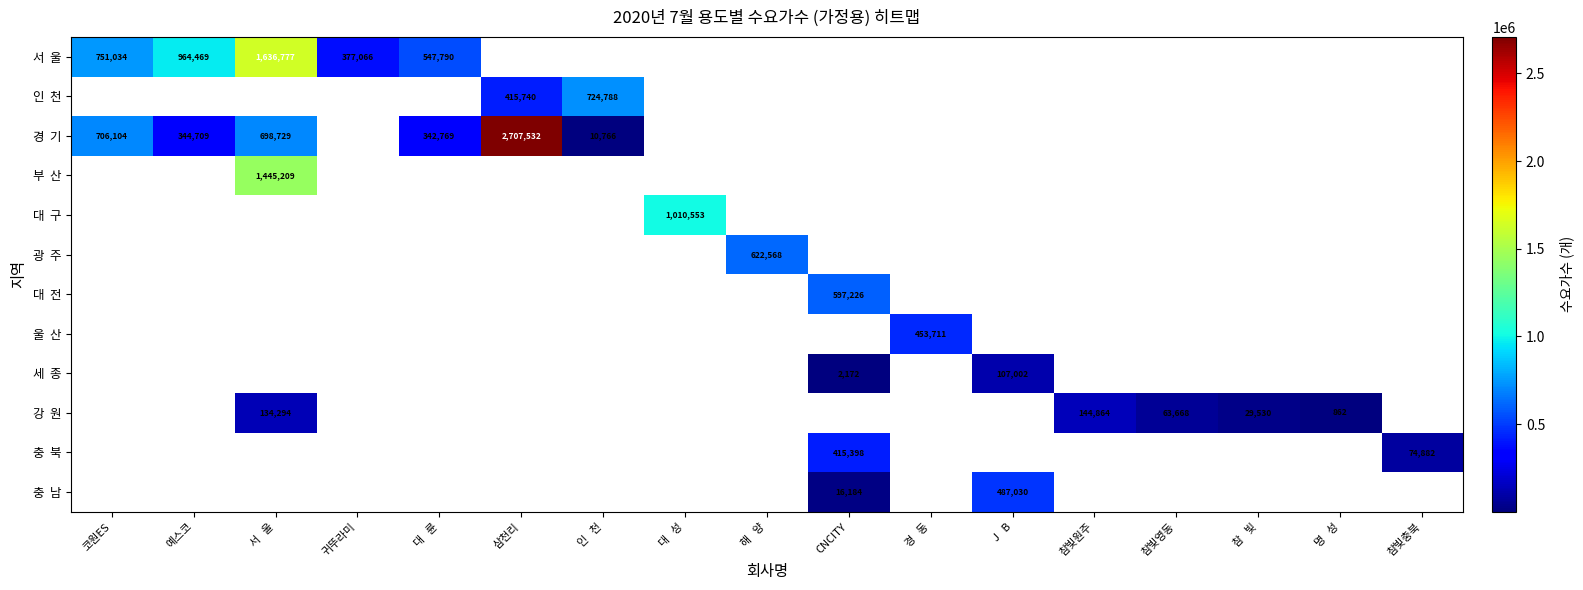

What is the maximum value shown in the chart?

2707532.0